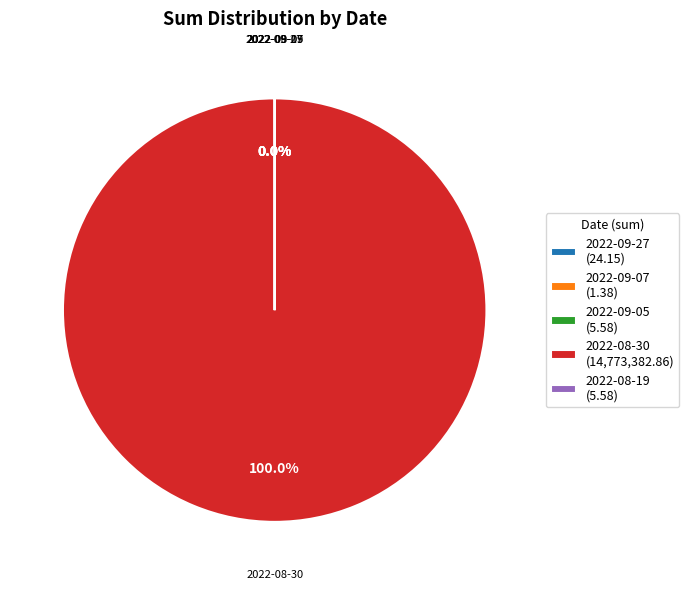

Count the number of slices in the pie.

5